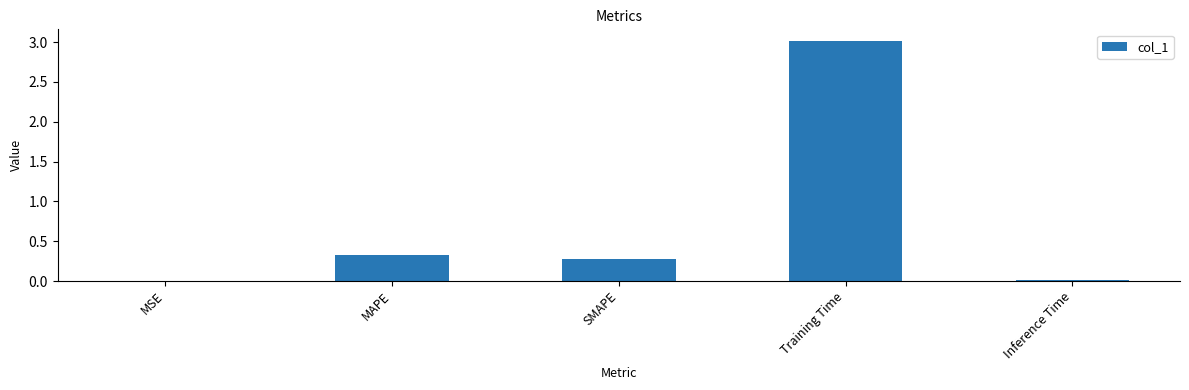

Where is the data nearest to the value 1?

MAPE